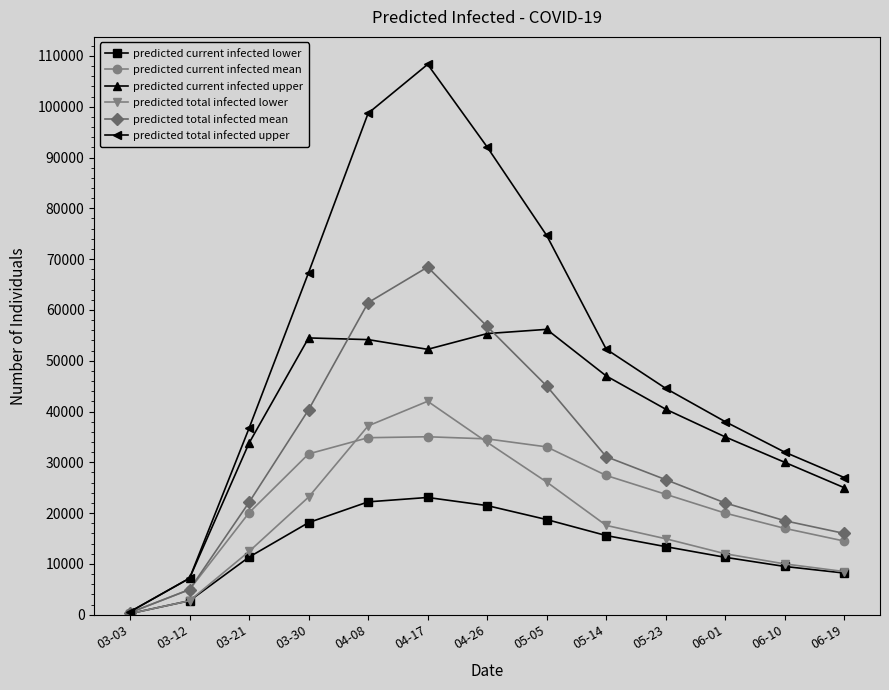

True or false: predicted total infected upper has a value of 92069 at 04-26.

True